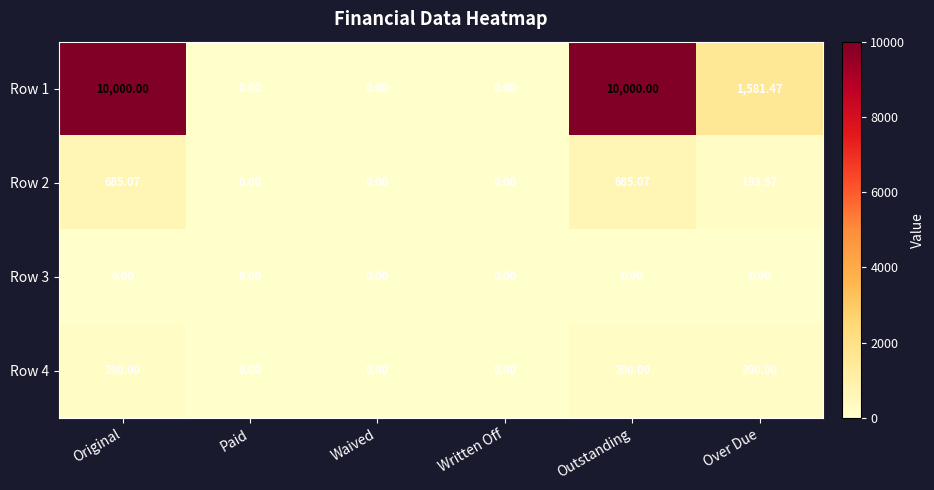

What is the total value across all series at Outstanding?

10885.1